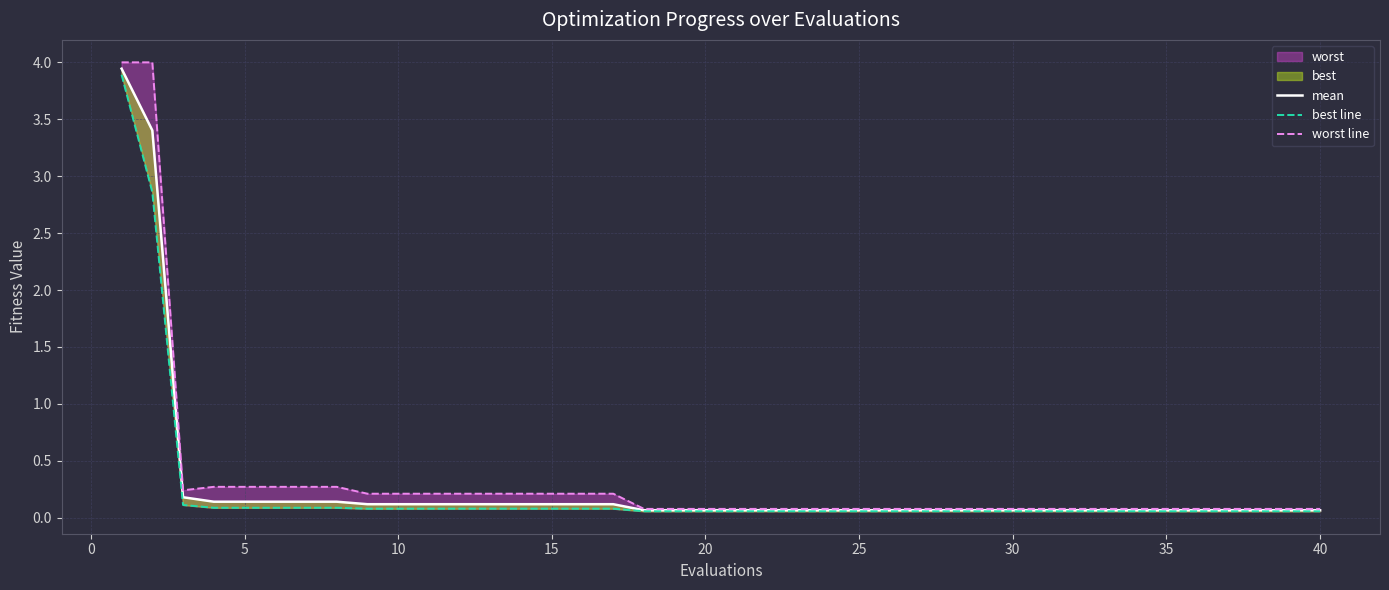

What is the value of the best line point at the 24th from the left?

0.1